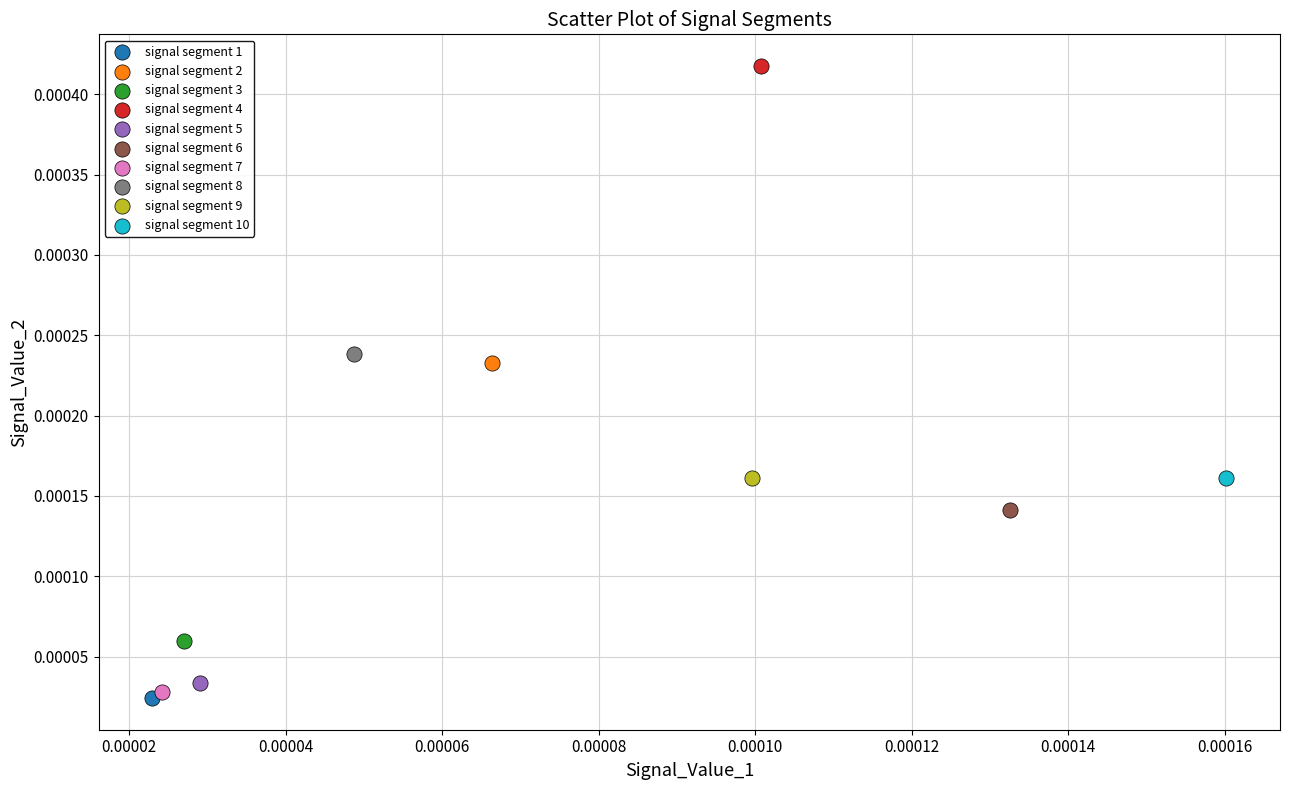

What are all the series names shown in the legend?

signal segment 1, signal segment 2, signal segment 3, signal segment 4, signal segment 5, signal segment 6, signal segment 7, signal segment 8, signal segment 9, signal segment 10